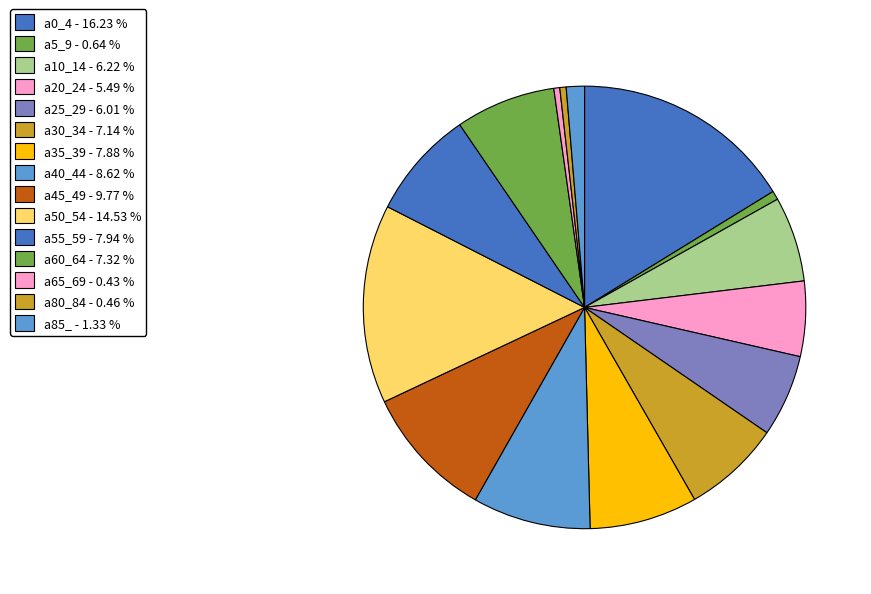

Count the number of slices in the pie.

15